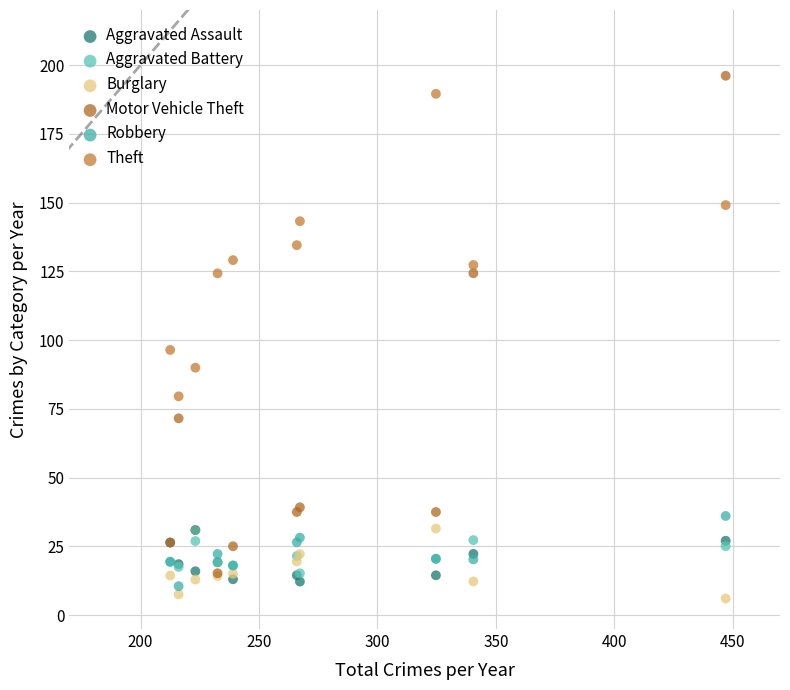

Across all series, what Y value is closest to 101?

96.4